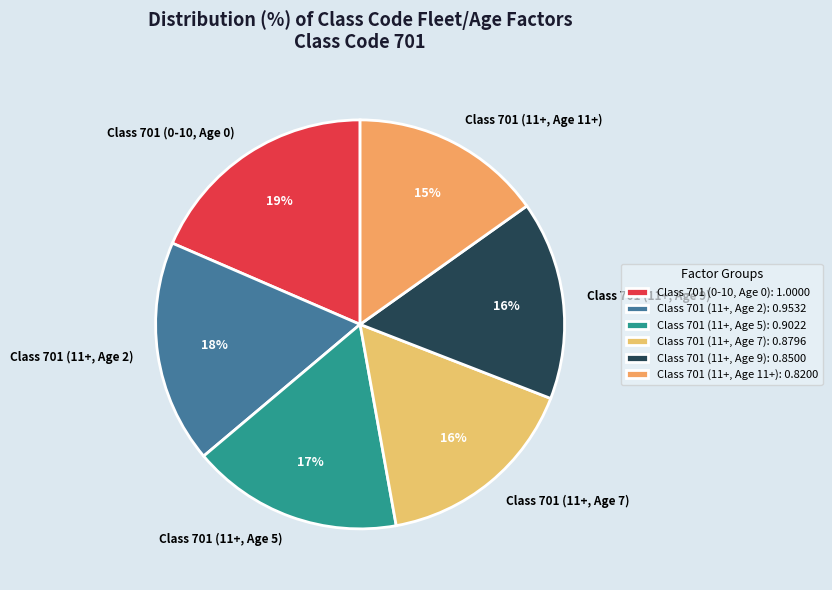

Between Class 701 (11+, Age 11+) and Class 701 (11+, Age 5), which is larger?

Class 701 (11+, Age 5)